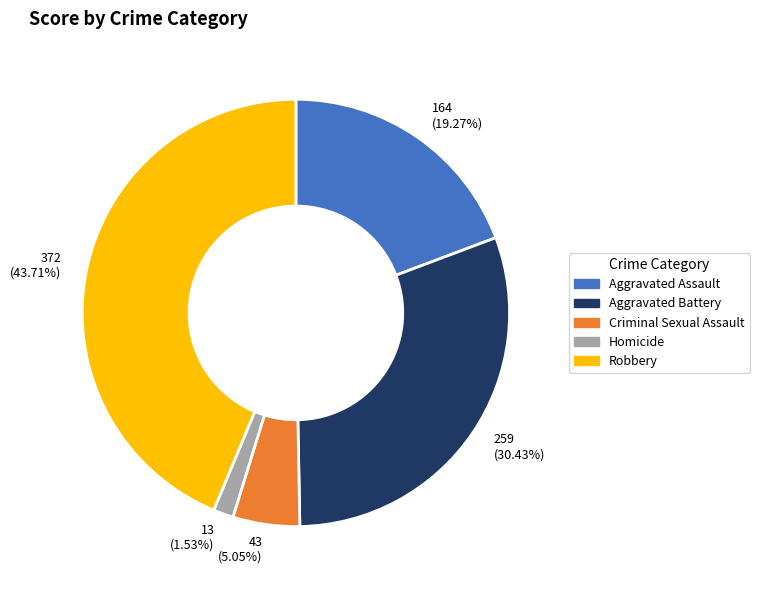

Rank the categories by value from lowest to highest.

Homicide, Criminal Sexual Assault, Aggravated Assault, Aggravated Battery, Robbery